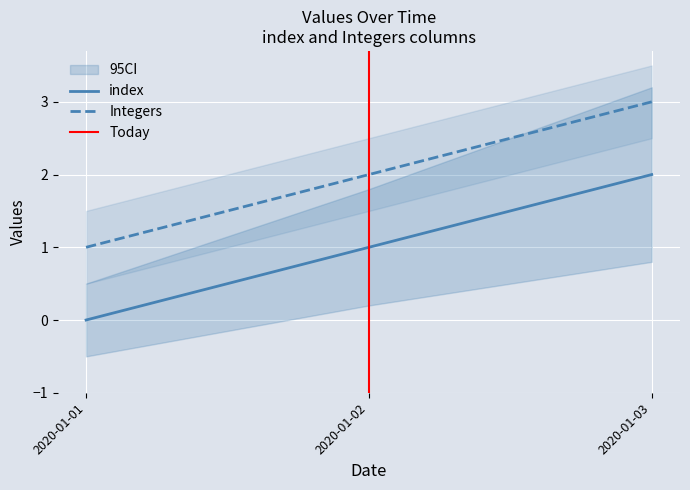

What is the value of the Integers point at the 1st from the left?

1